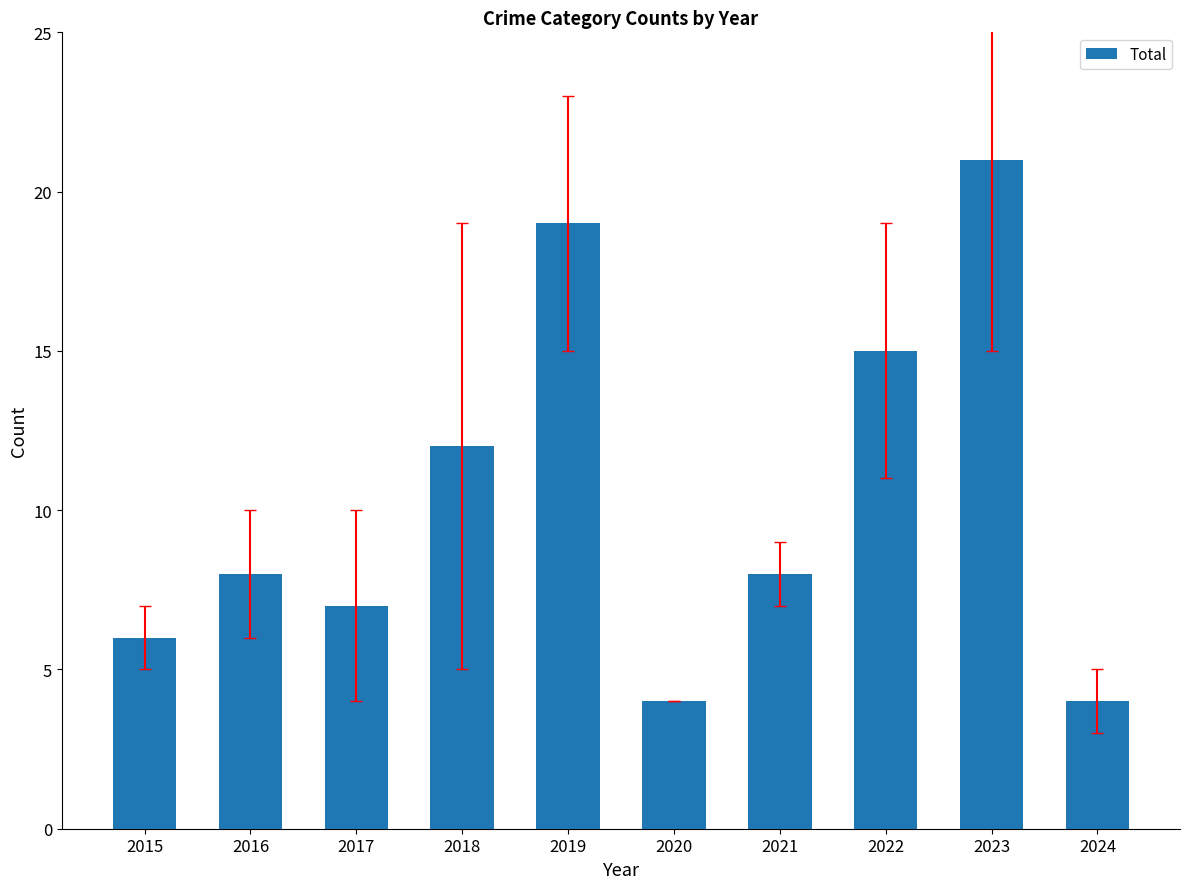

Reading left to right, list all the values displayed in this chart.

2015=6	2016=8	2017=7	2018=12	2019=19	2020=4	2021=8	2022=15	2023=21	2024=4